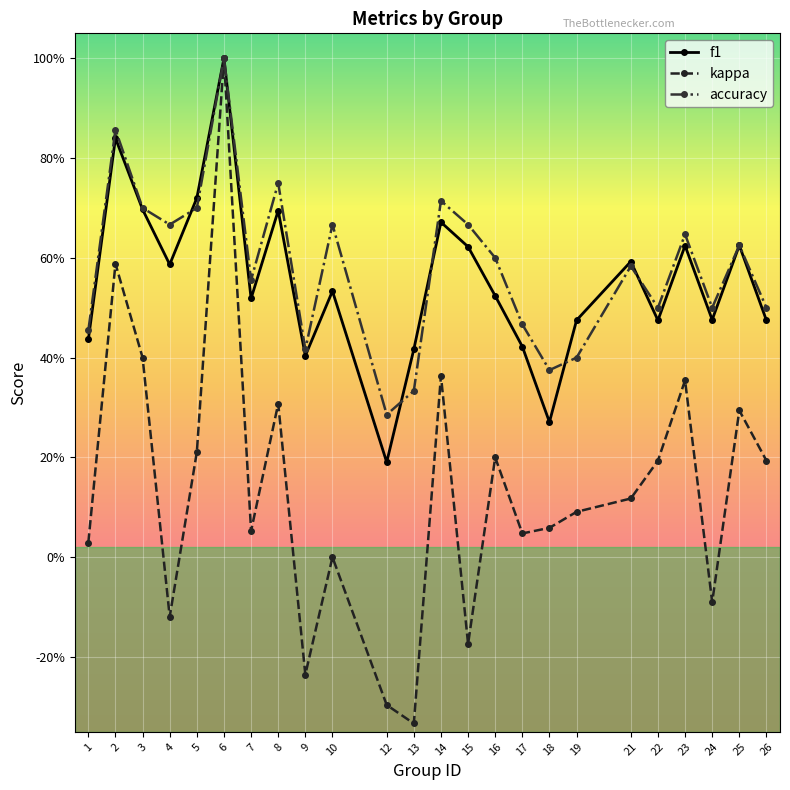

Reading right to left, extract all data points from this chart.

f1: 26=0.5	25=0.6	24=0.5	23=0.6	22=0.5	21=0.6	19=0.5	18=0.3	17=0.4	16=0.5	15=0.6	14=0.7	13=0.4	12=0.2	10=0.5	9=0.4	8=0.7	7=0.5	6=1.0	5=0.7	4=0.6	3=0.7	2=0.8	1=0.4
kappa: 26=0.2	25=0.3	24=-0.1	23=0.4	22=0.2	21=0.1	19=0.1	18=0.1	17=0.0	16=0.2	15=-0.2	14=0.4	13=-0.3	12=-0.3	10=0.0	9=-0.2	8=0.3	7=0.1	6=1.0	5=0.2	4=-0.1	3=0.4	2=0.6	1=0.0
accuracy: 26=0.5	25=0.6	24=0.5	23=0.6	22=0.5	21=0.6	19=0.4	18=0.4	17=0.5	16=0.6	15=0.7	14=0.7	13=0.3	12=0.3	10=0.7	9=0.4	8=0.8	7=0.6	6=1.0	5=0.7	4=0.7	3=0.7	2=0.9	1=0.5